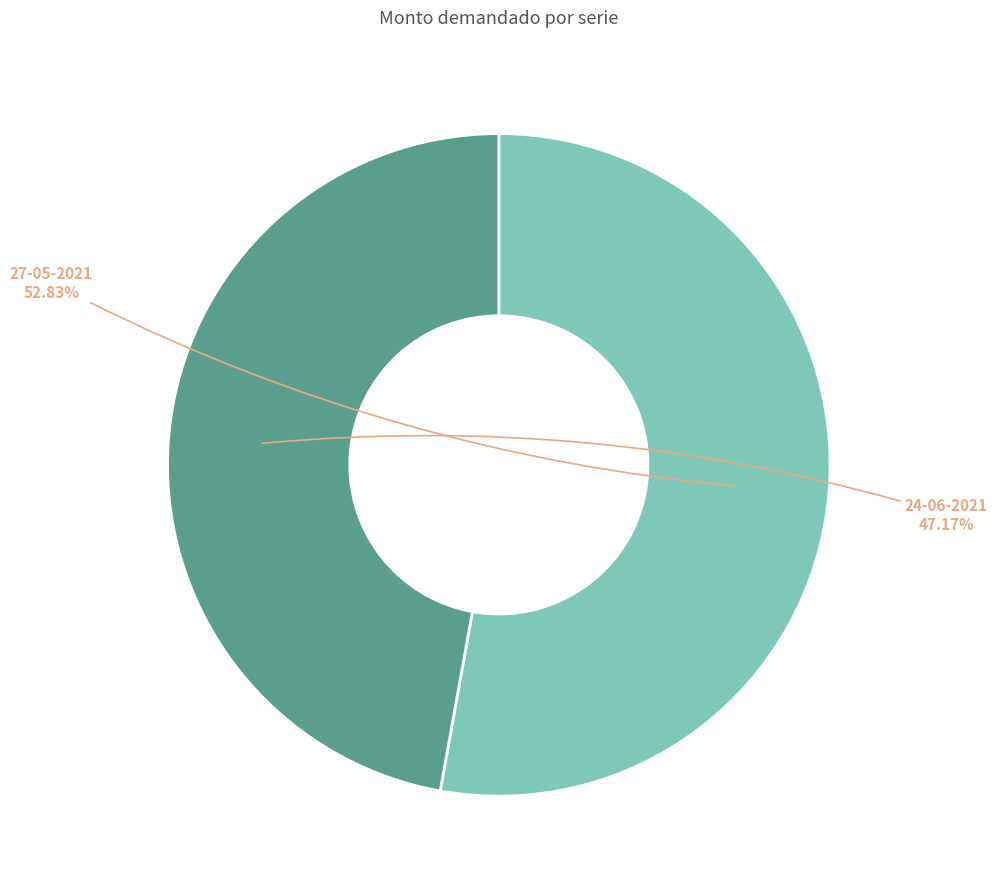

Which category has the smallest portion of the pie?

24-06-2021